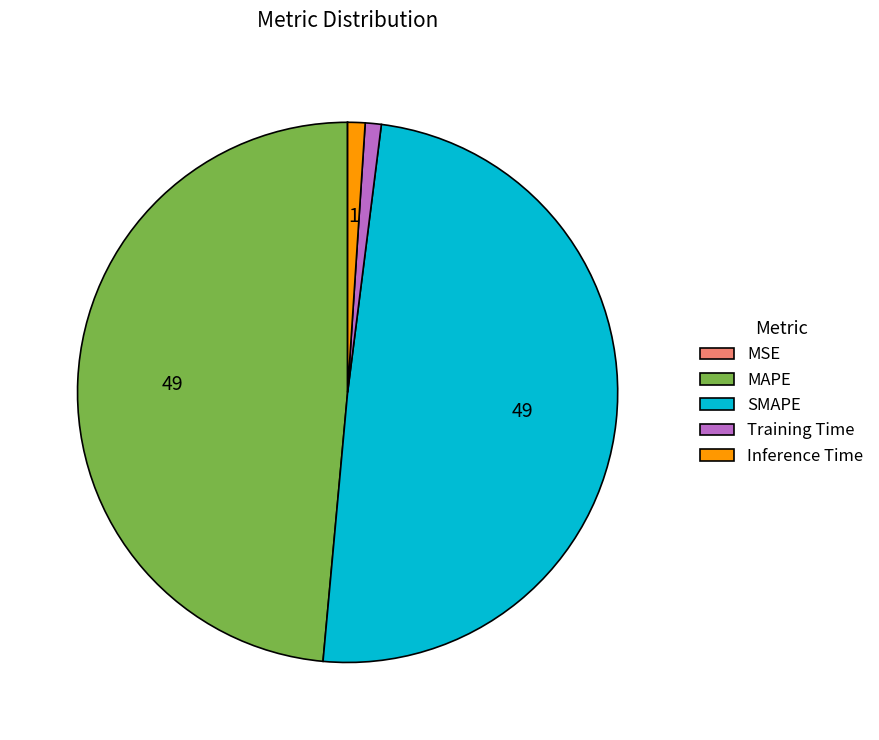

Does any single category account for the majority?

No